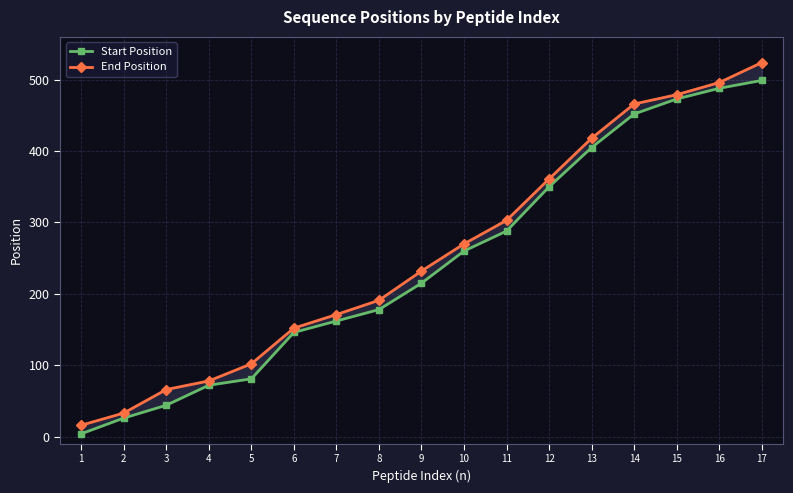

Reading left to right, extract all data points from this chart.

Start Position: 4	26	44	72	81	146	162	178	215	260	288	350	405	452	473	488	499
End Position: 16	33	66	78	102	152	171	191	232	270	303	361	418	466	479	496	524